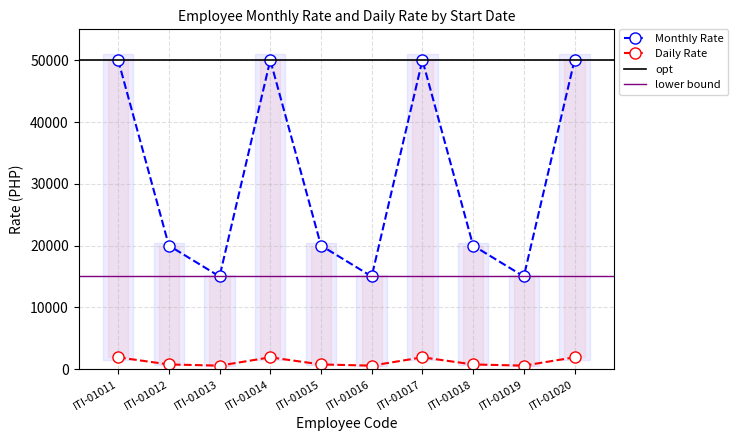

True or false: Monthly Rate and Daily Rate cross at least once.

False